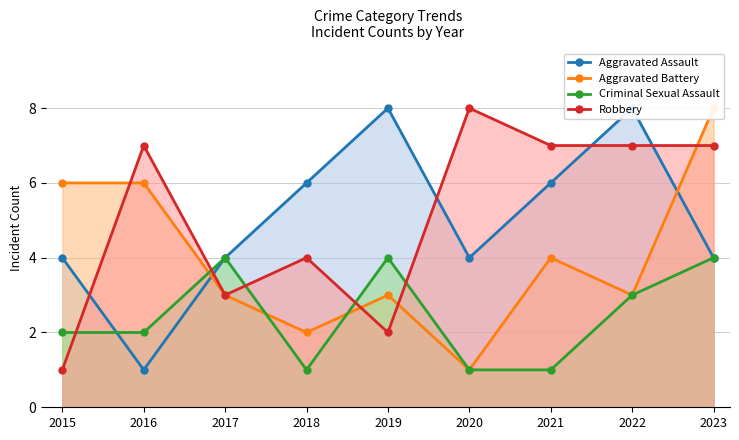

What is the smallest value displayed?

1